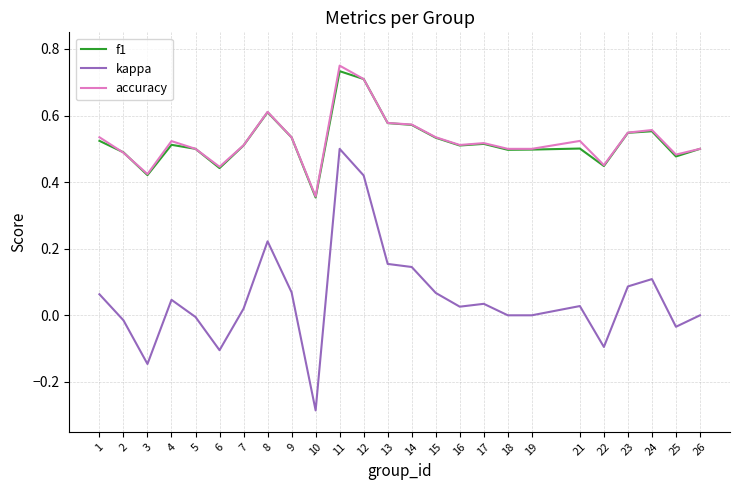

True or false: kappa and accuracy cross at least once.

False